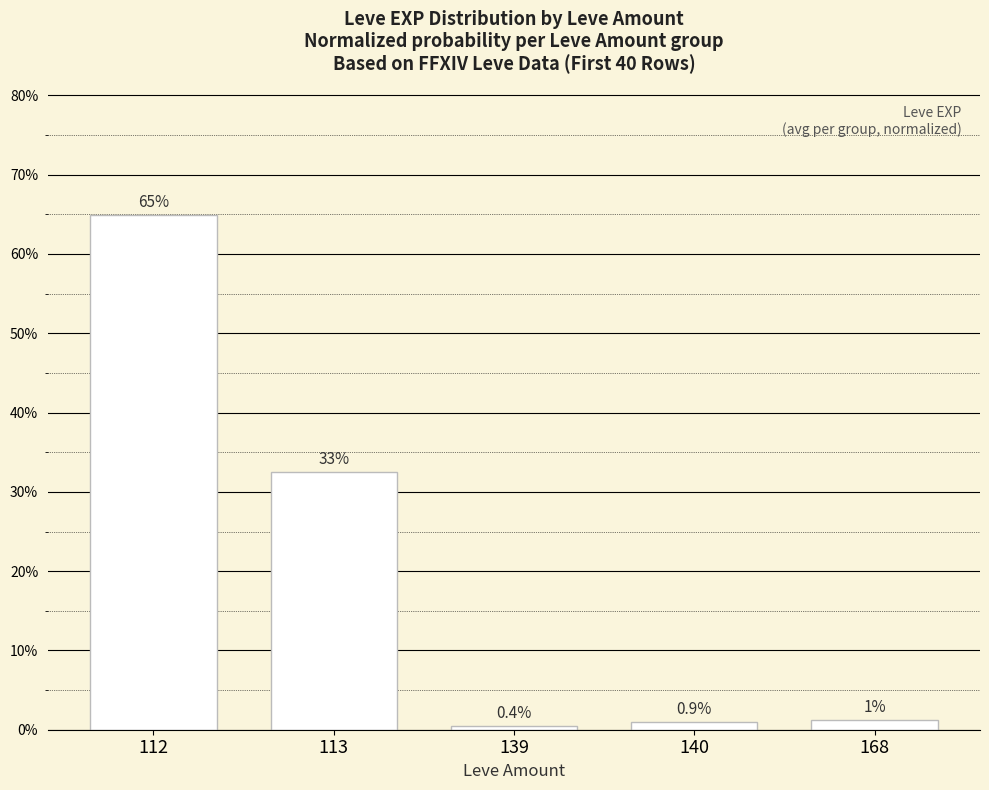

Rank the categories by value from highest to lowest.

112, 113, 168, 140, 139